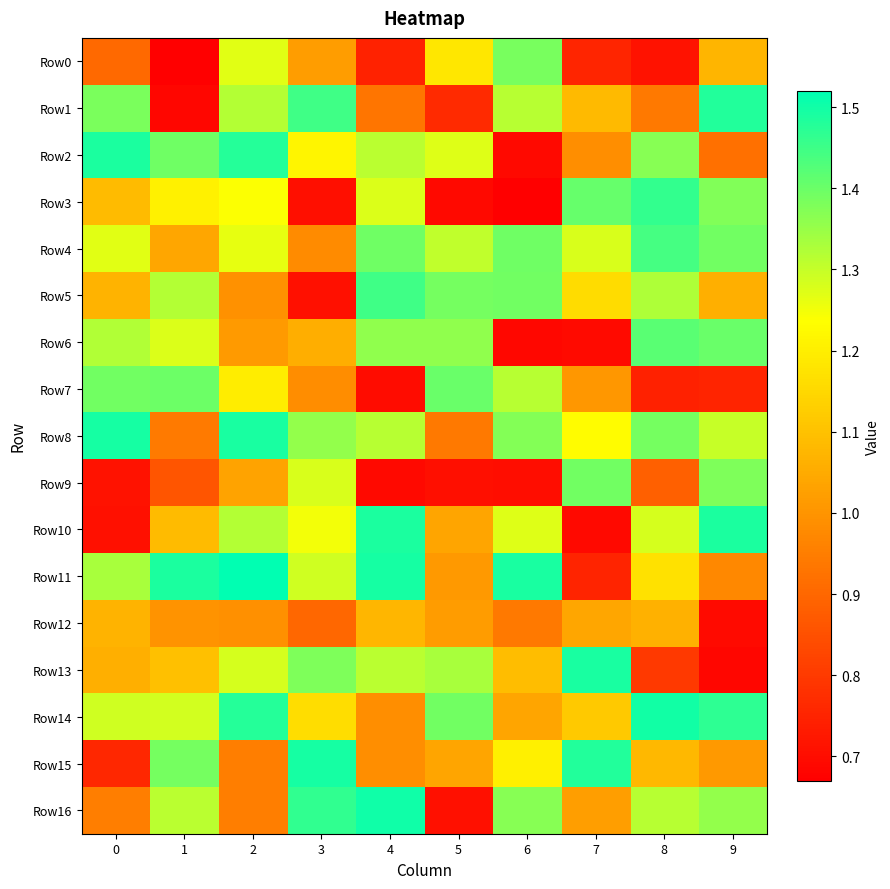

Reading left to right, transcribe all the data shown in this chart.

Row0: 0=0.9	1=0.7	2=1.3	3=1.0	4=0.7	5=1.2	6=1.4	7=0.8	8=0.7	9=1.1
Row1: 0=1.4	1=0.7	2=1.3	3=1.4	4=0.9	5=0.8	6=1.3	7=1.1	8=0.9	9=1.5
Row2: 0=1.5	1=1.4	2=1.5	3=1.2	4=1.3	5=1.3	6=0.7	7=1.0	8=1.4	9=0.9
Row3: 0=1.1	1=1.2	2=1.2	3=0.7	4=1.3	5=0.7	6=0.7	7=1.4	8=1.5	9=1.4
Row4: 0=1.3	1=1.0	2=1.3	3=1.0	4=1.4	5=1.3	6=1.4	7=1.3	8=1.4	9=1.4
Row5: 0=1.1	1=1.3	2=1.0	3=0.7	4=1.4	5=1.4	6=1.4	7=1.2	8=1.3	9=1.1
Row6: 0=1.3	1=1.3	2=1.0	3=1.1	4=1.4	5=1.4	6=0.7	7=0.7	8=1.4	9=1.4
Row7: 0=1.4	1=1.4	2=1.2	3=1.0	4=0.7	5=1.4	6=1.3	7=1.0	8=0.7	9=0.8
Row8: 0=1.5	1=0.9	2=1.5	3=1.4	4=1.3	5=0.9	6=1.4	7=1.2	8=1.4	9=1.3
Row9: 0=0.7	1=0.9	2=1.0	3=1.3	4=0.7	5=0.7	6=0.7	7=1.4	8=0.9	9=1.4
Row10: 0=0.7	1=1.1	2=1.3	3=1.2	4=1.5	5=1.0	6=1.3	7=0.7	8=1.3	9=1.5
Row11: 0=1.3	1=1.5	2=1.5	3=1.3	4=1.5	5=1.0	6=1.5	7=0.8	8=1.2	9=1.0
Row12: 0=1.1	1=1.0	2=1.0	3=0.9	4=1.1	5=1.0	6=0.9	7=1.0	8=1.1	9=0.7
Row13: 0=1.1	1=1.1	2=1.3	3=1.4	4=1.3	5=1.3	6=1.1	7=1.5	8=0.8	9=0.7
Row14: 0=1.3	1=1.3	2=1.5	3=1.2	4=1.0	5=1.4	6=1.0	7=1.1	8=1.5	9=1.5
Row15: 0=0.8	1=1.4	2=1.0	3=1.5	4=1.0	5=1.0	6=1.2	7=1.5	8=1.1	9=1.0
Row16: 0=0.9	1=1.3	2=1.0	3=1.5	4=1.5	5=0.7	6=1.4	7=1.0	8=1.3	9=1.4